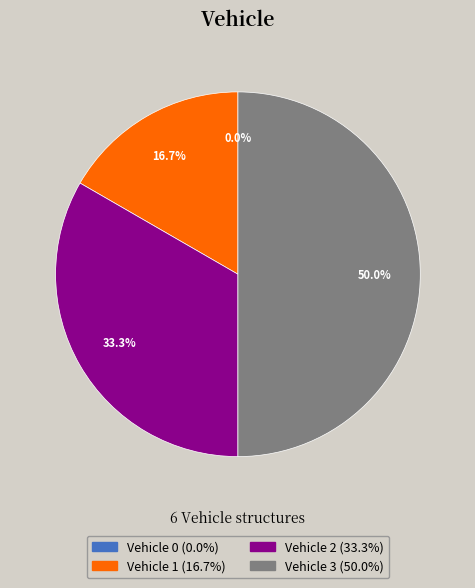

Is the sum of 2 and 1 greater than half?

No